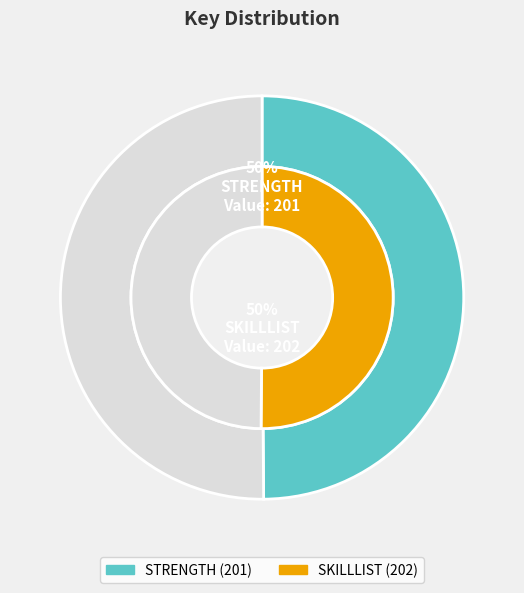

Rank the categories by value from lowest to highest.

STRENGTH, SKILLLIST